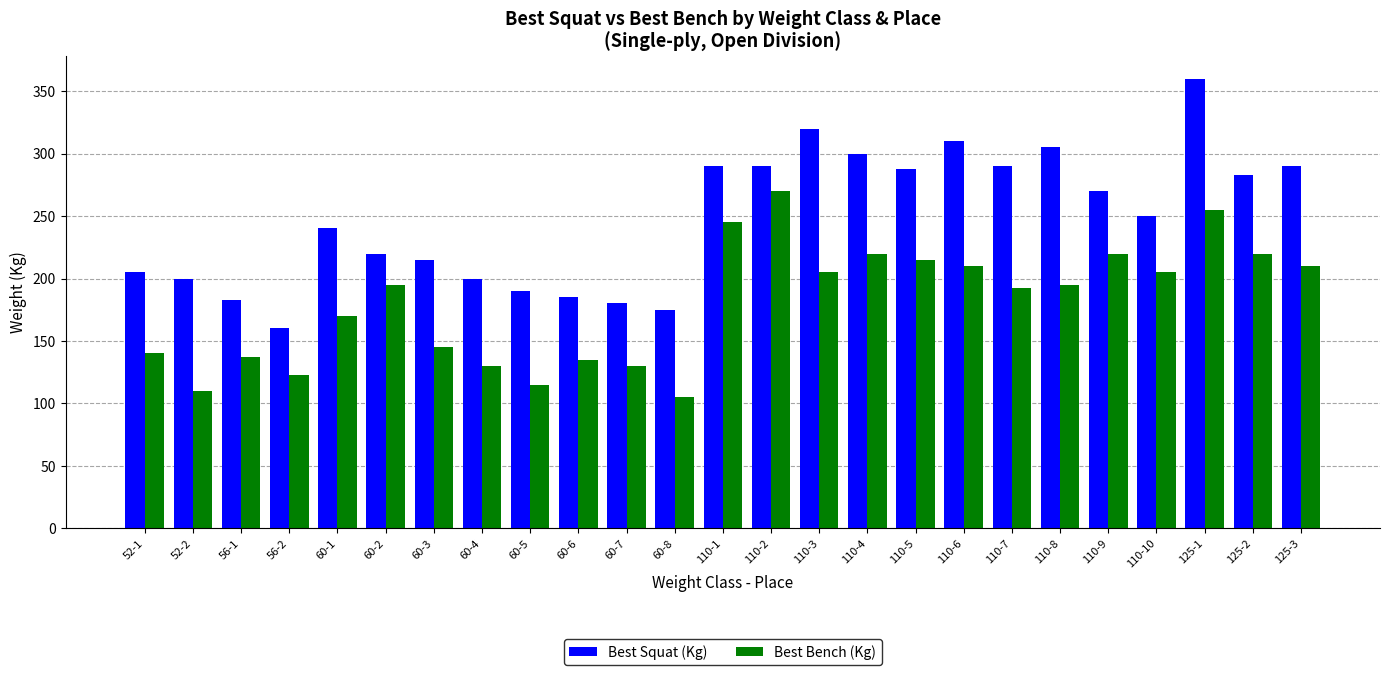

At which label does Best Bench (Kg) reach its minimum?

60-8